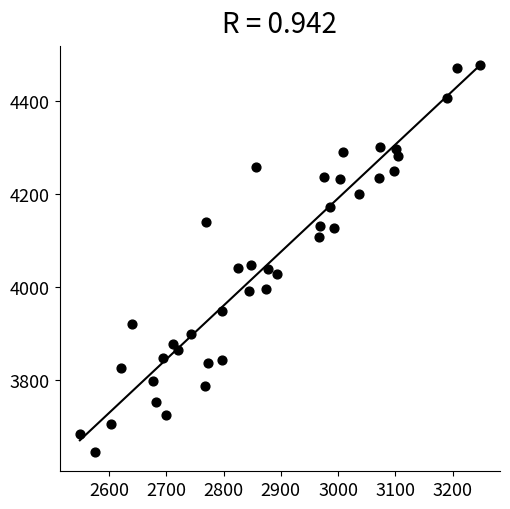

What is the range of Y values (max minus min)?

830